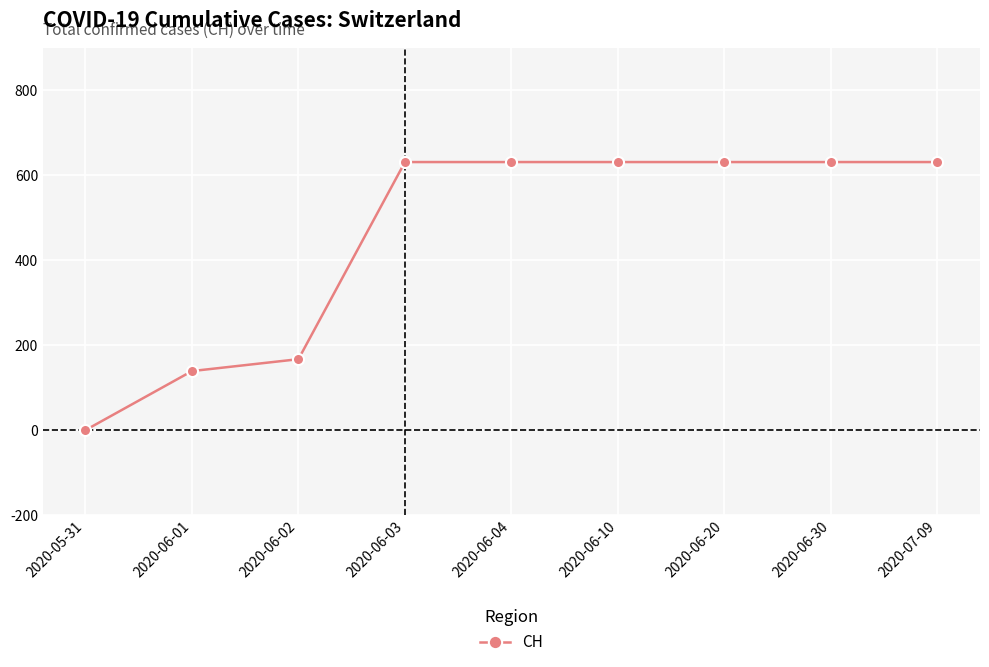

What is the change in value from 2020-05-31 to 2020-06-03?

+631